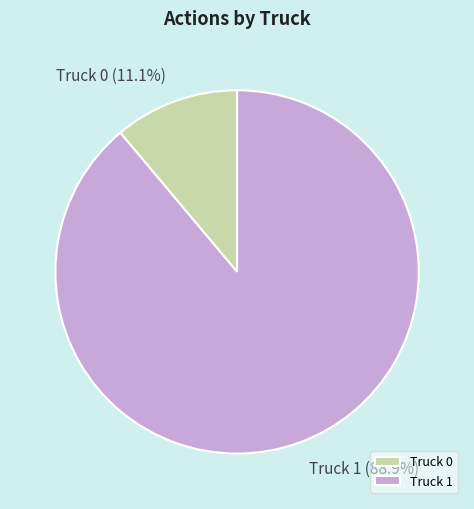

Which category has the smallest portion of the pie?

Truck 0